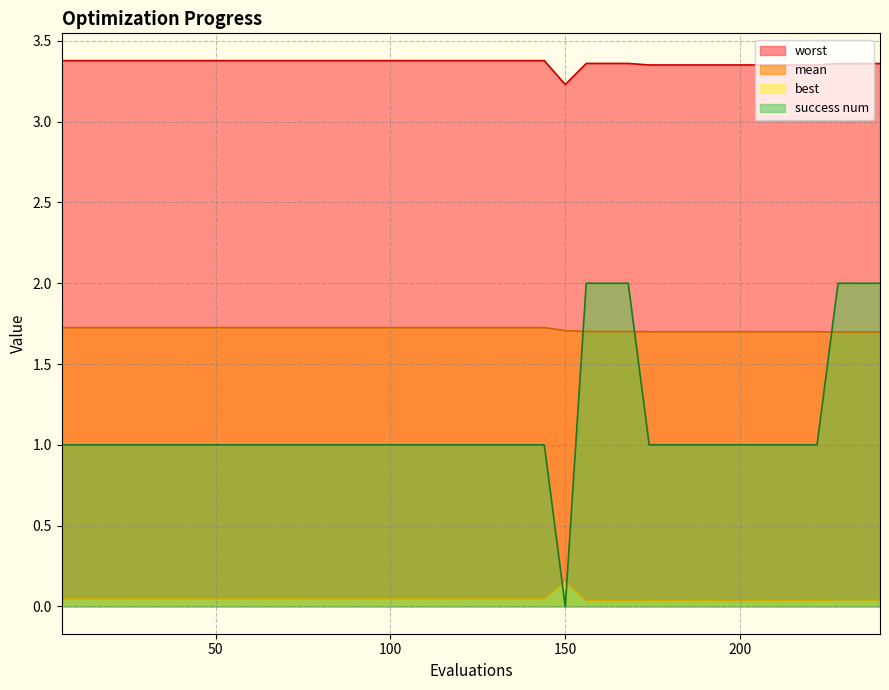

What is the sum of all best values?

1.9